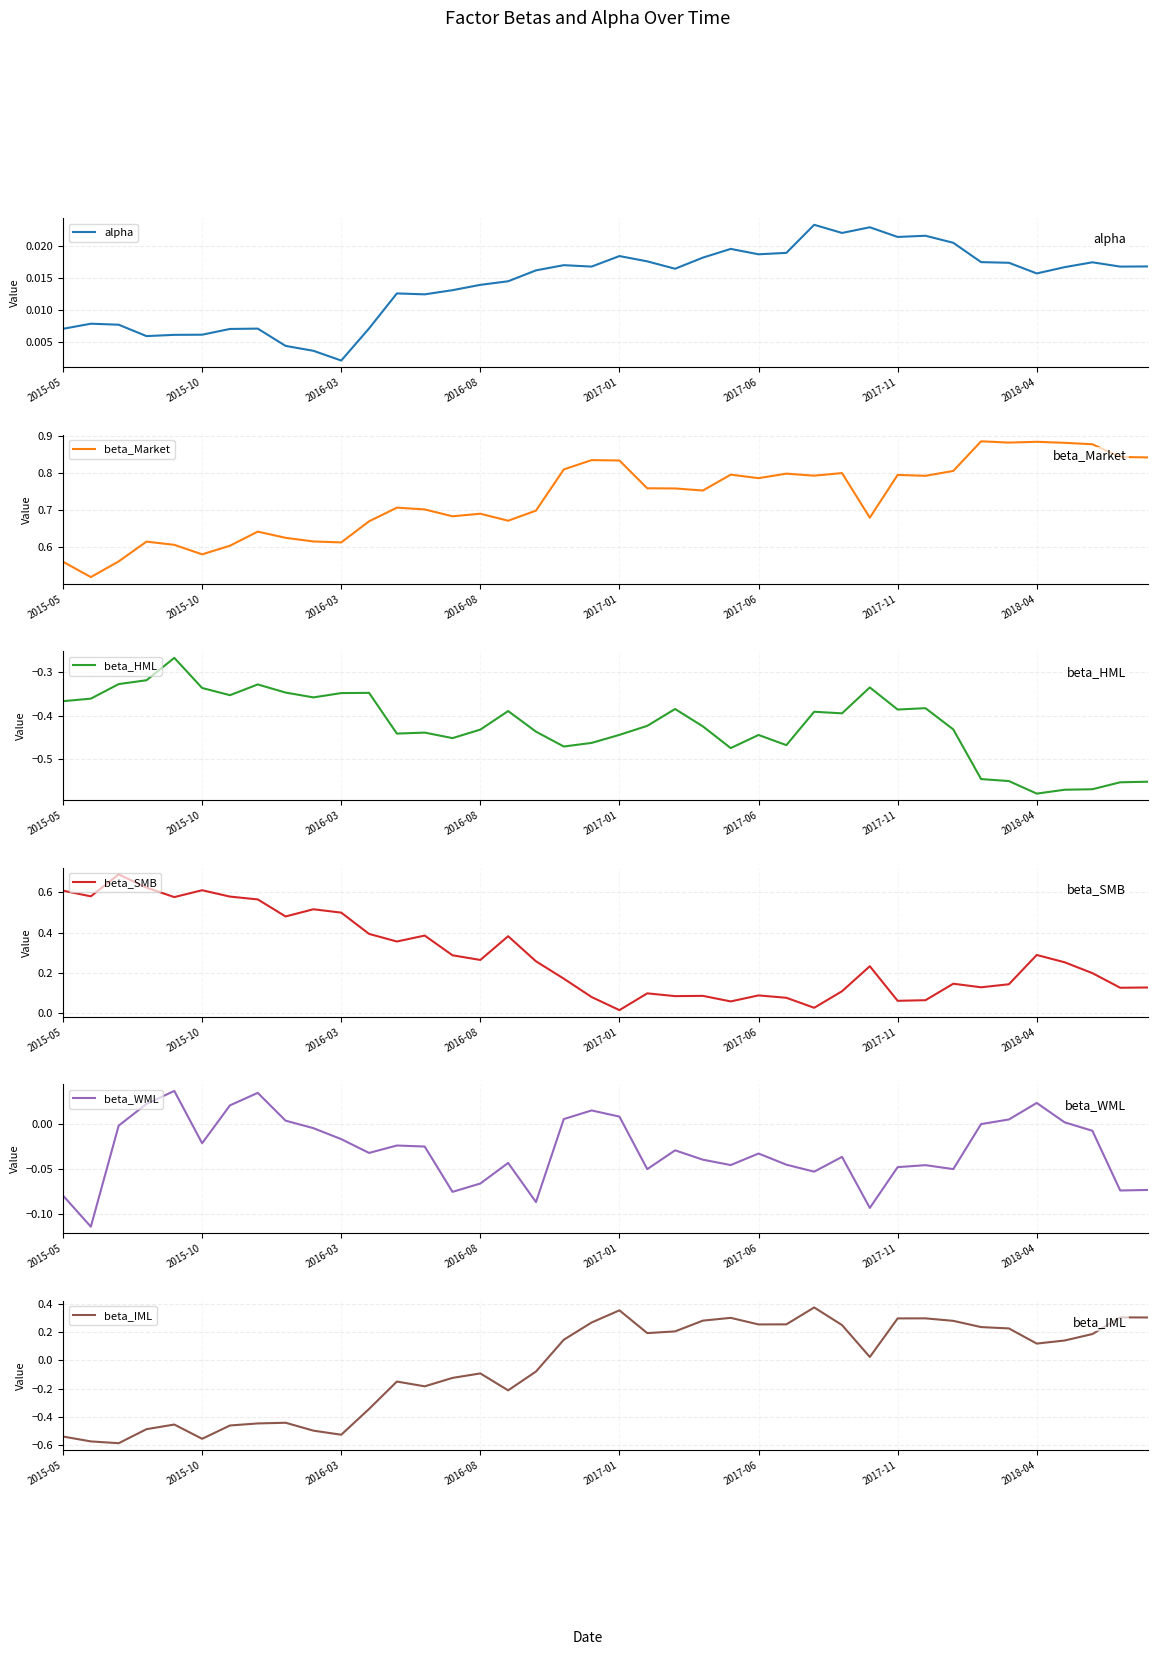

What is the maximum value shown in the chart?

0.9